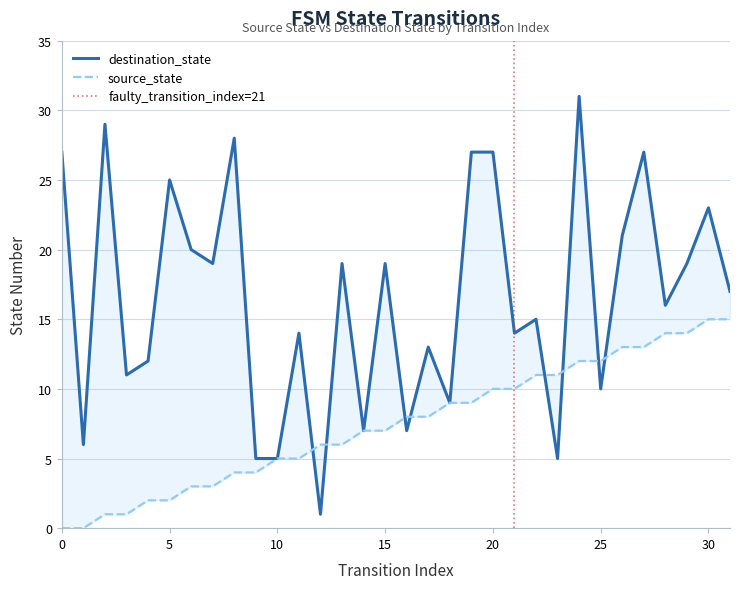

Is it true that source_state equals 1 at 4?

False